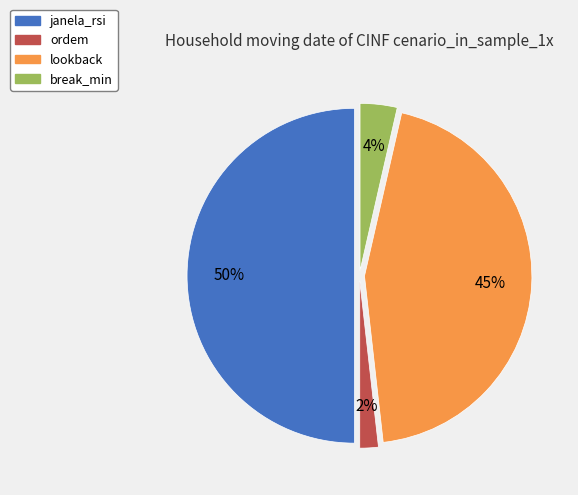

Is it true that lookback is 50% of the pie?

False